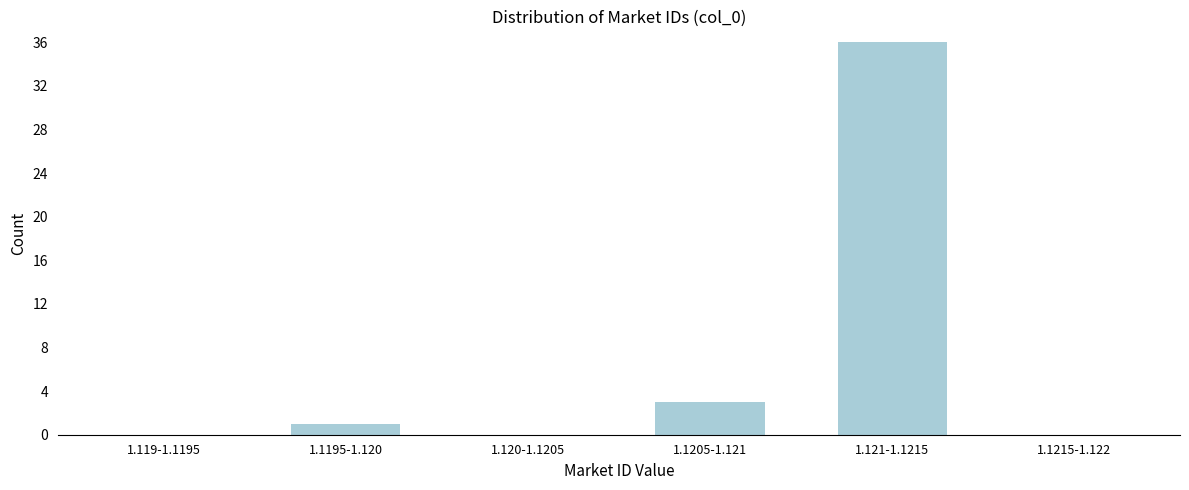

Reading left to right, transcribe all the data shown in this chart.

1.119-1.1195=0	1.1195-1.120=1	1.120-1.1205=0	1.1205-1.121=3	1.121-1.1215=36	1.1215-1.122=0